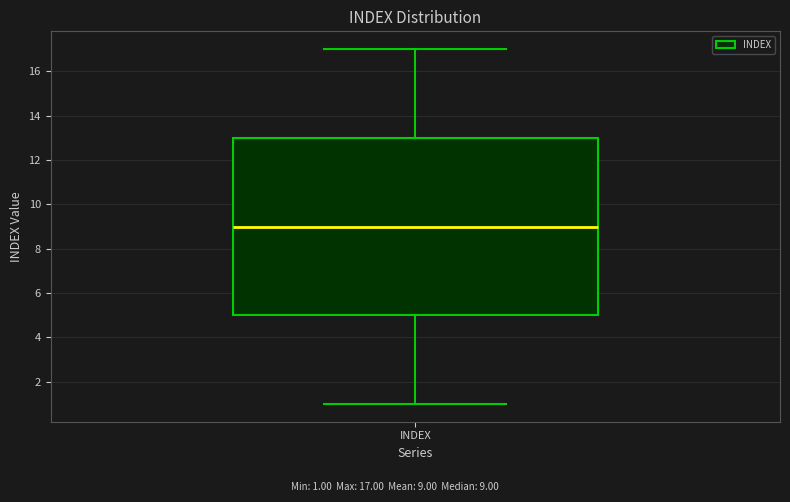

Where does the lower whisker of the box for INDEX end on the y-axis? The values are not printed on the chart, so give them approximately, as read against the axis.

1